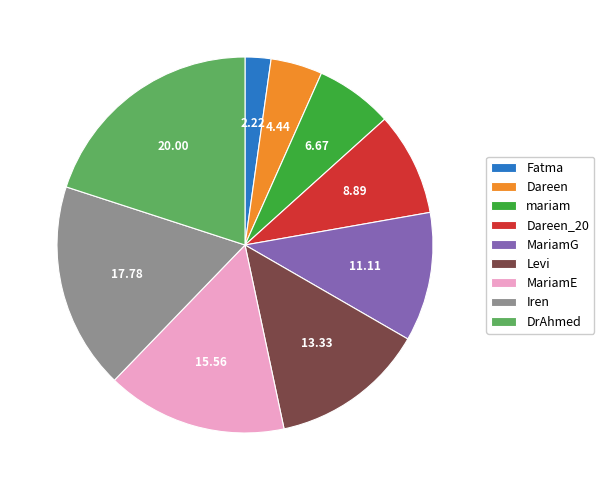

What is the ratio of the value at Dareen_20 to the value at Fatma?

4.0